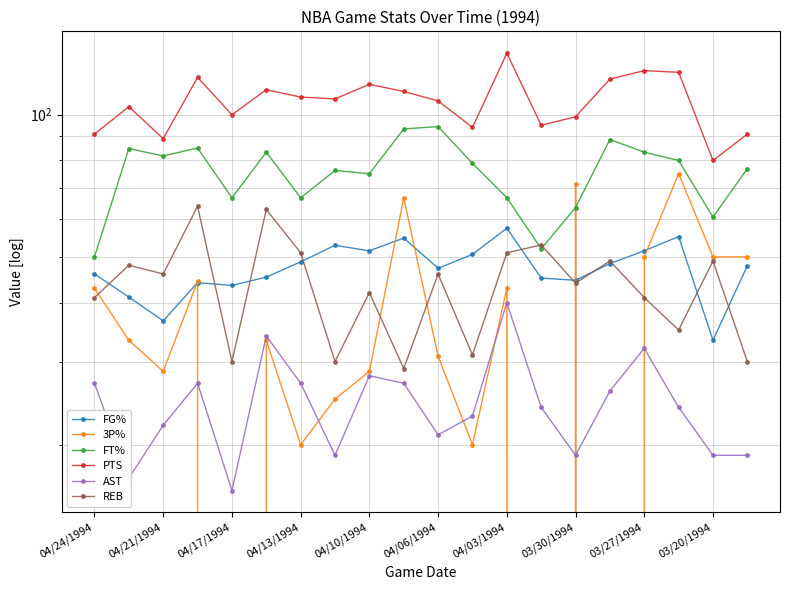

True or false: FG% and PTS intersect in this chart.

False